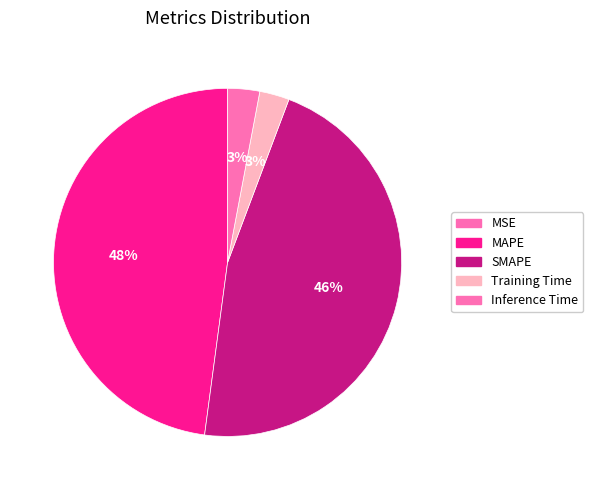

Between MSE and Training Time, which is larger?

Training Time